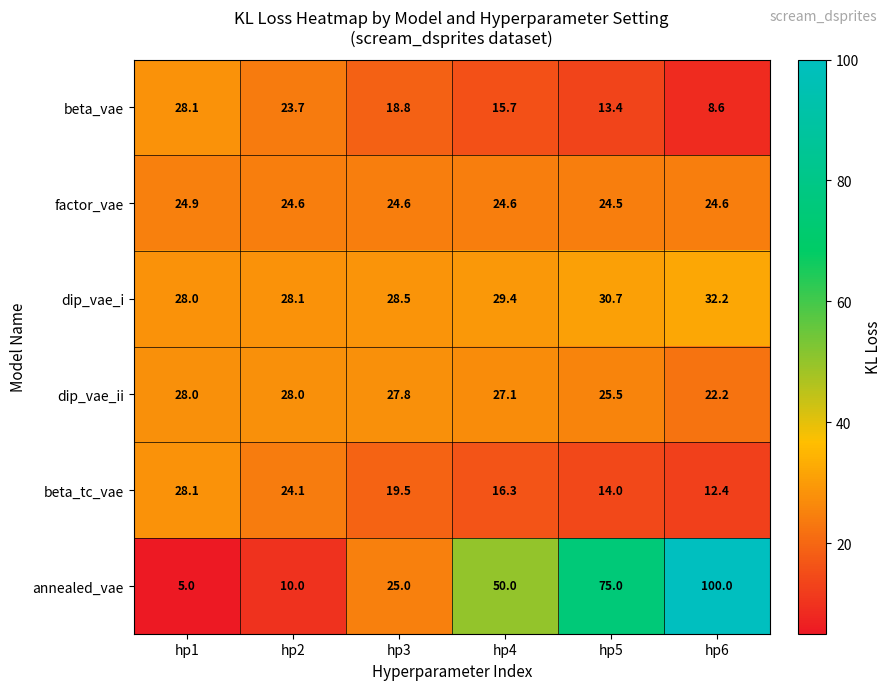

What is the difference between the highest and lowest values at hp1?

23.1